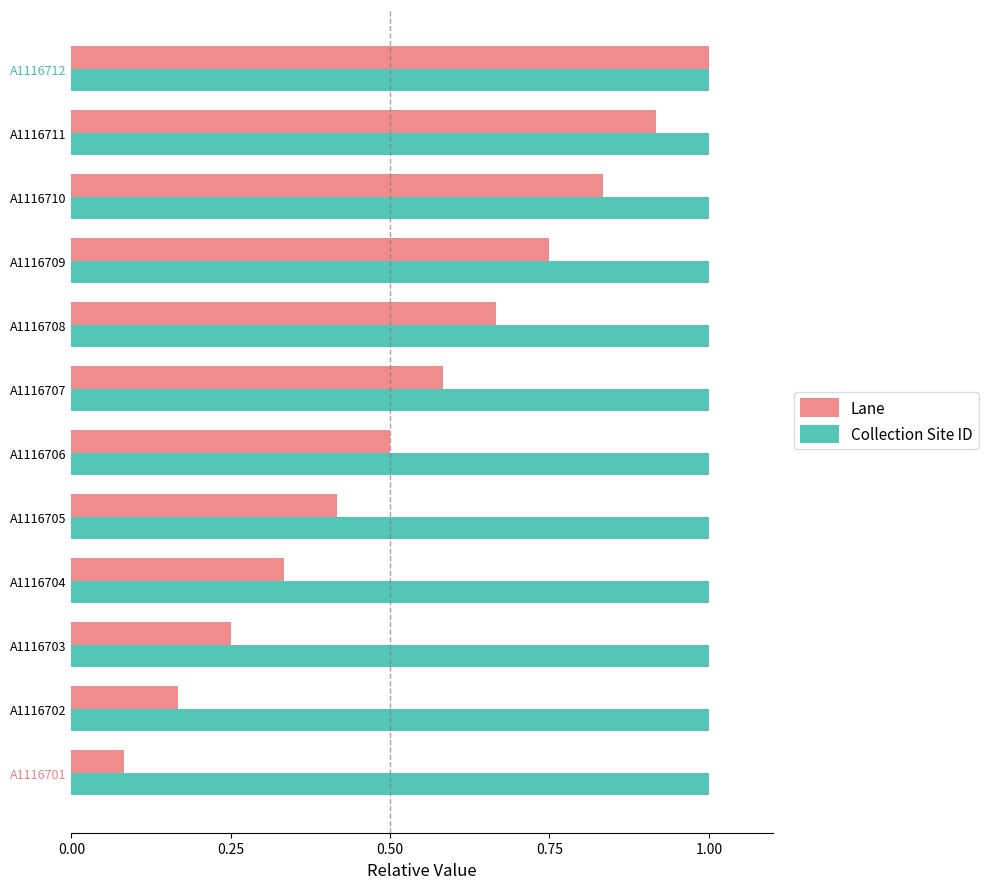

What is the sum of all Collection Site ID values?

12.0